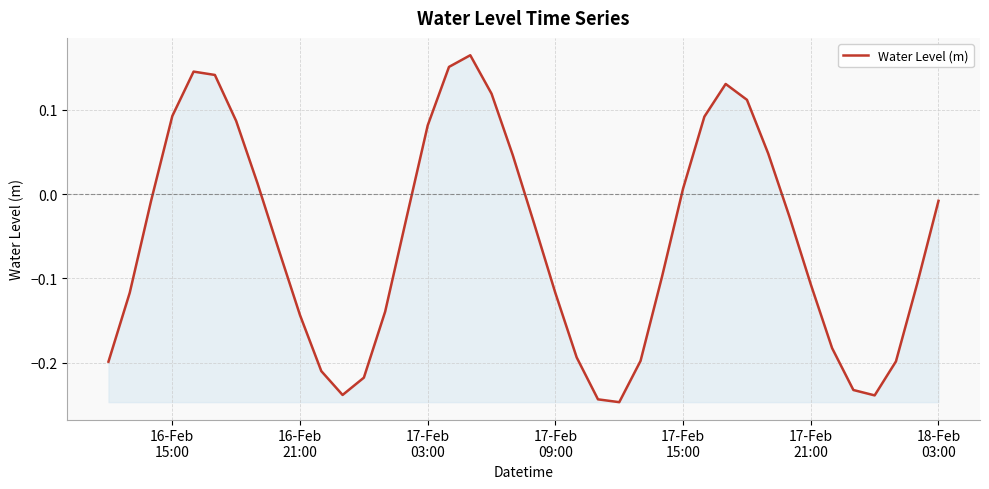

What is the difference between the maximum and minimum values?

0.4